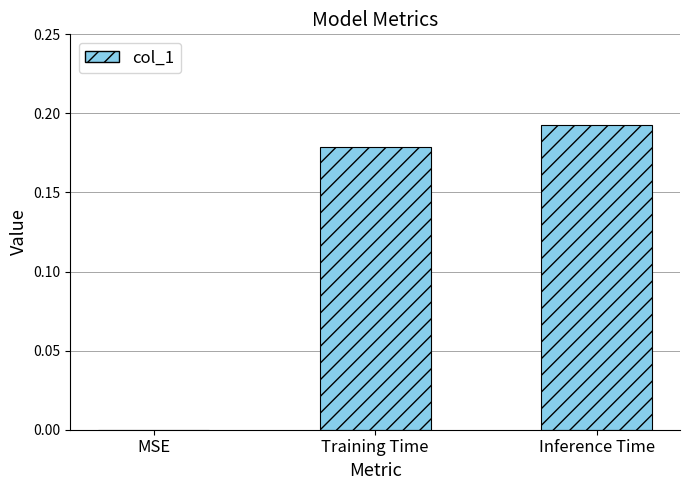

Which has a higher value, Training Time or MSE?

Training Time